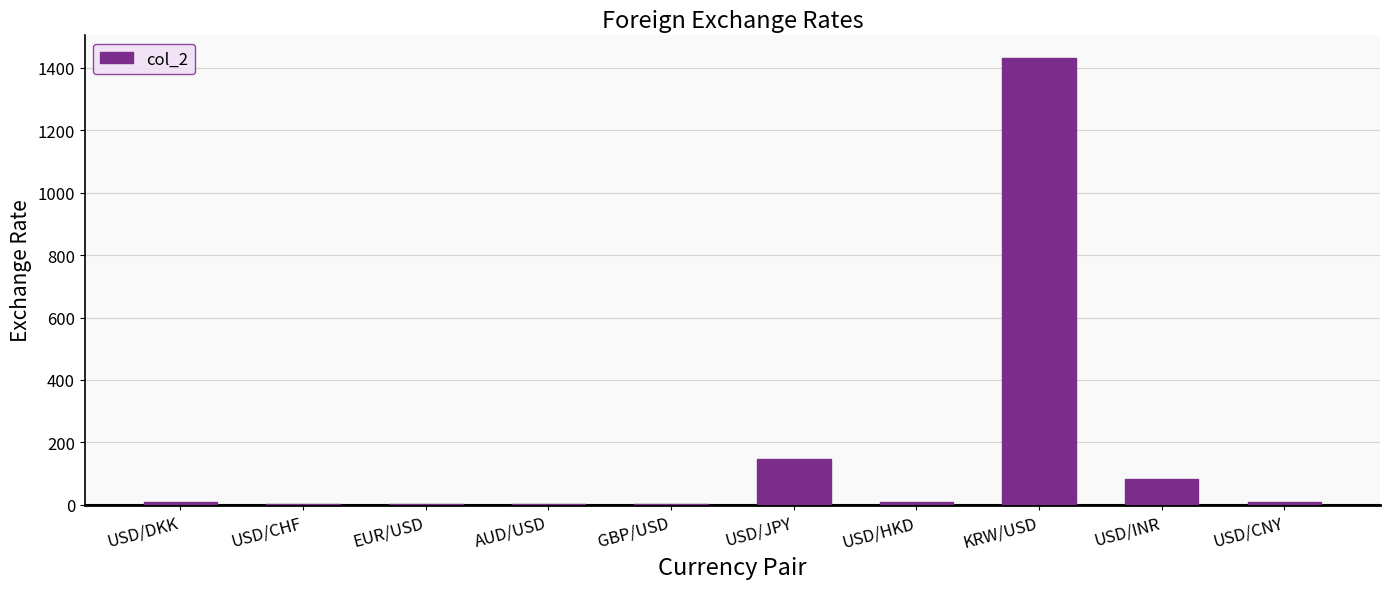

What is the sum of all values?

1686.7